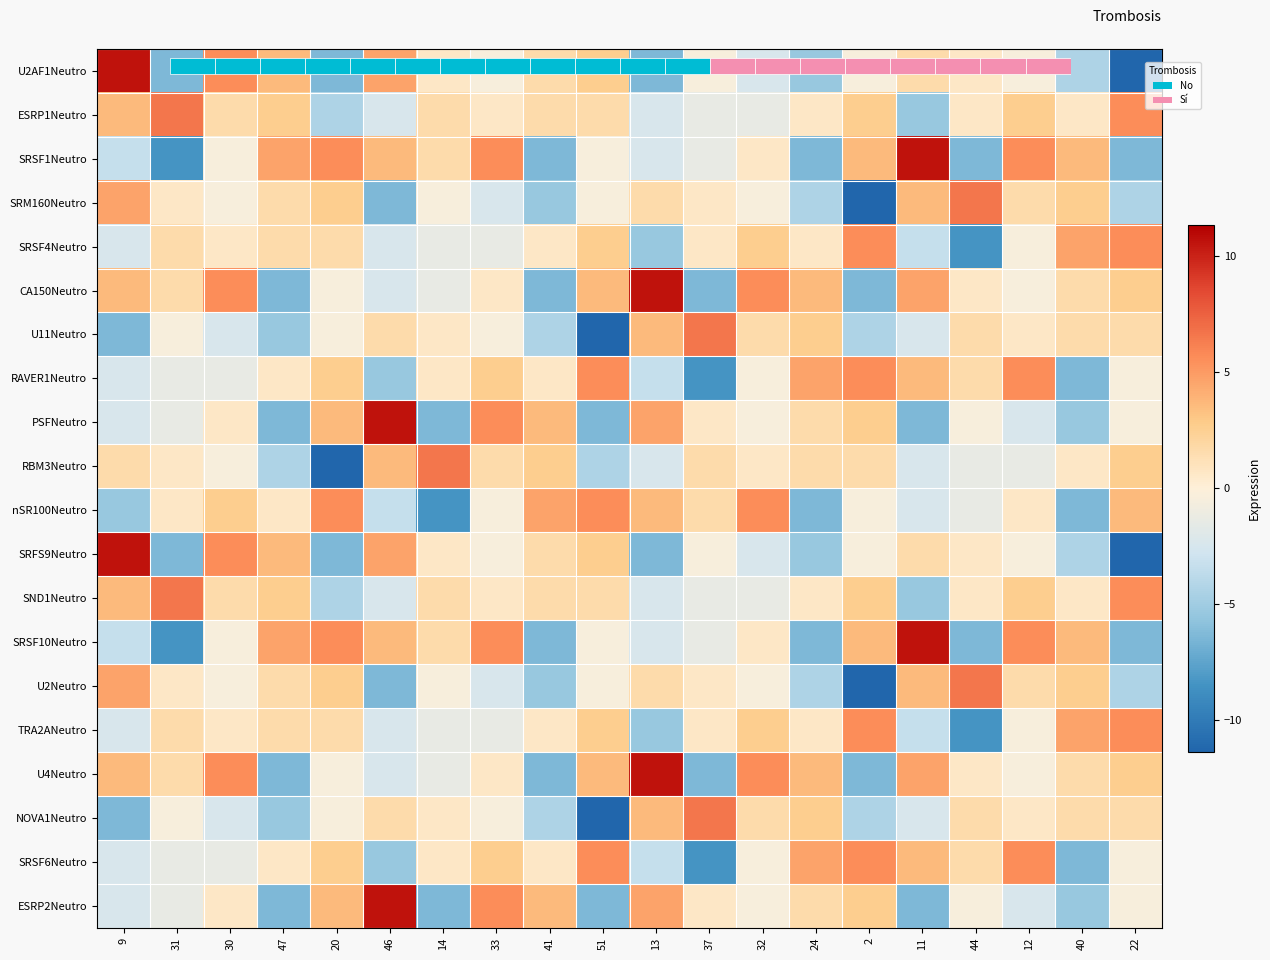

Where does the SRSF1Neutro series first go above 0?

47